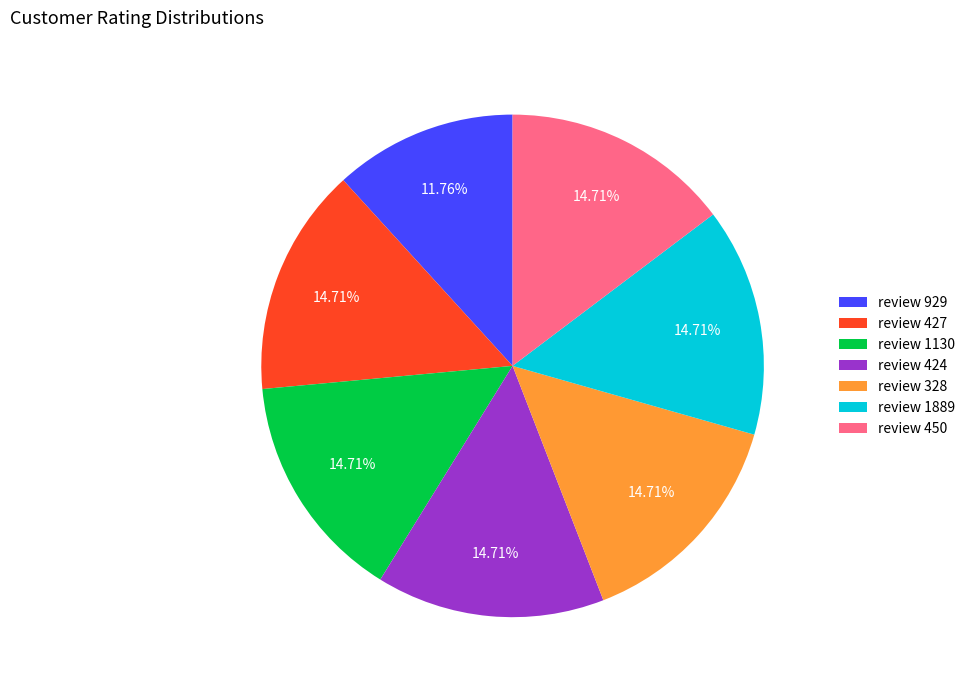

Is the sum of review 1889 and review 450 greater than half?

No